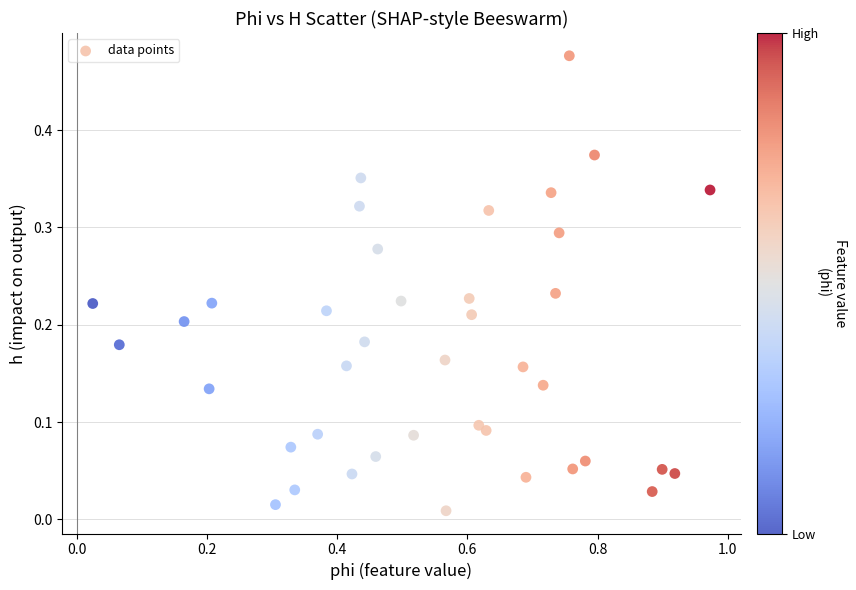

What is the range of X values (max minus min)?

0.9